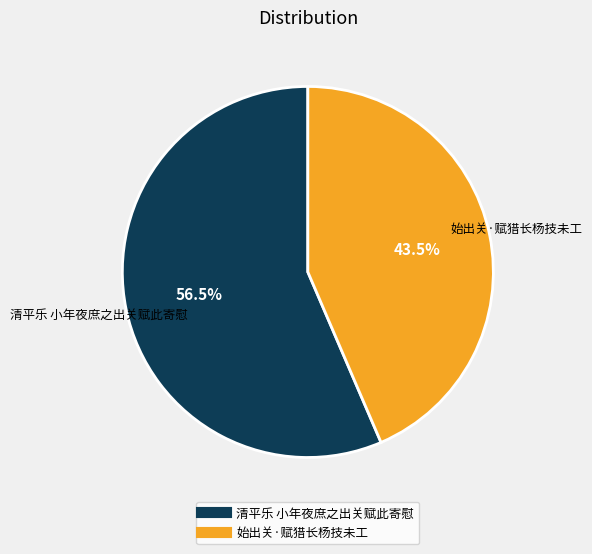

What is the total percentage of 始出关·赋猎长杨技未工 and 清平乐 小年夜庶之出关赋此寄慰?

100.0%